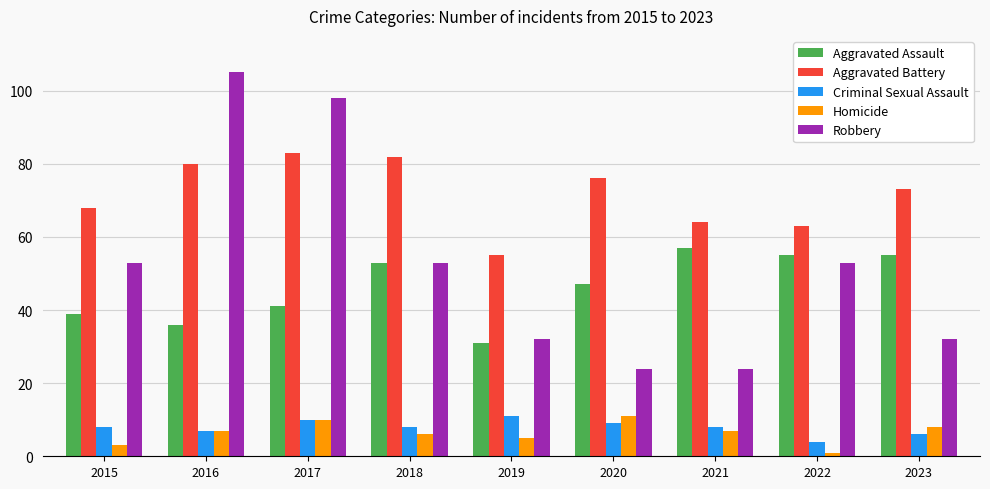

Which series changed the most between 2019 and 2023?

Aggravated Assault